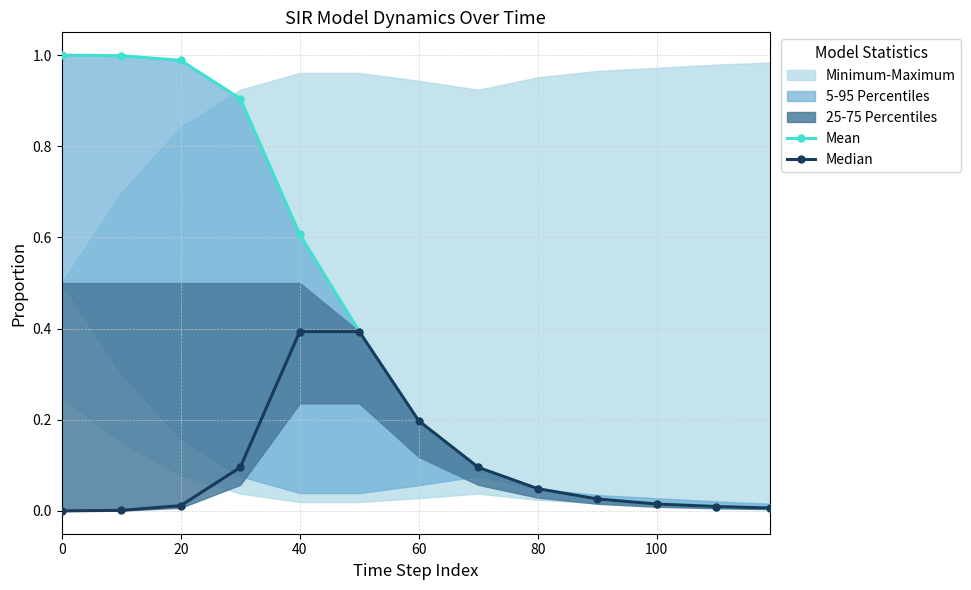

Which series has the largest total across all categories?

Mean